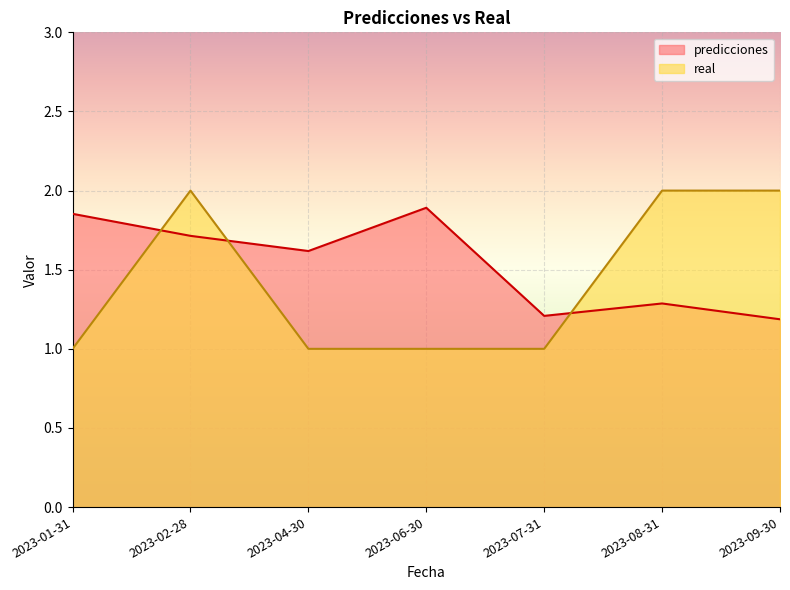

At how many categories does at least one series exceed 1?

7